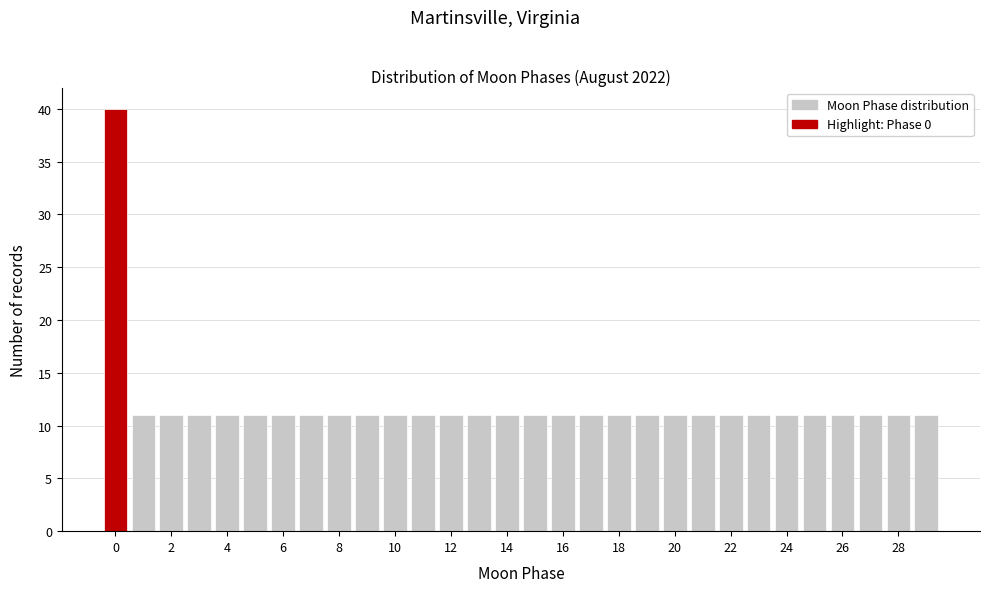

Reading left to right, list every bar in this chart as the range it spans on the x-axis followed by its height. Neither the bar edges nor the heights are printed on the chart, so give them approximately, as read against the axes.

-0.5 to 0.5: 40
0.5 to 1.5: 11
1.5 to 2.5: 11
2.5 to 3.5: 11
3.5 to 4.5: 11
4.5 to 5.5: 11
5.5 to 6.5: 11
6.5 to 7.5: 11
7.5 to 8.5: 11
8.5 to 9.5: 11
9.5 to 10.5: 11
10.5 to 11.5: 11
11.5 to 12.5: 11
12.5 to 13.5: 11
13.5 to 14.5: 11
14.5 to 15.5: 11
15.5 to 16.5: 11
16.5 to 17.5: 11
17.5 to 18.5: 11
18.5 to 19.5: 11
19.5 to 20.5: 11
20.5 to 21.5: 11
21.5 to 22.5: 11
22.5 to 23.5: 11
23.5 to 24.5: 11
24.5 to 25.5: 11
25.5 to 26.5: 11
26.5 to 27.5: 11
27.5 to 28.5: 11
28.5 to 29.5: 11